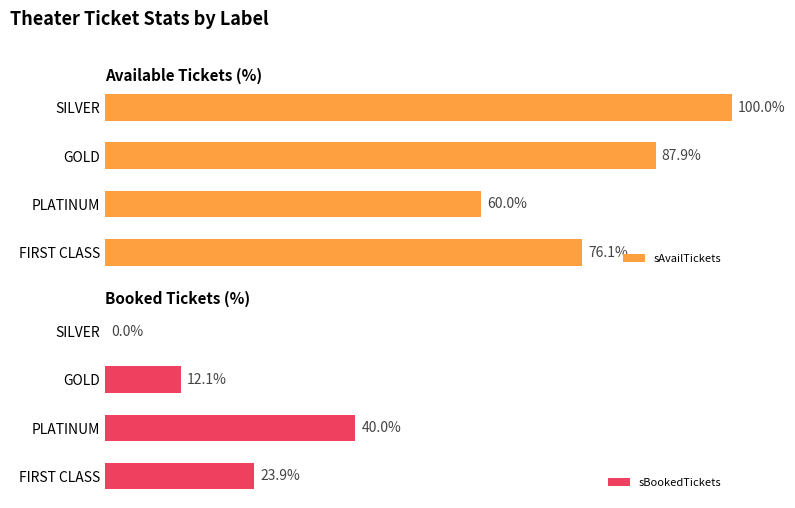

Which series has the largest range (max minus min)?

sAvailTickets